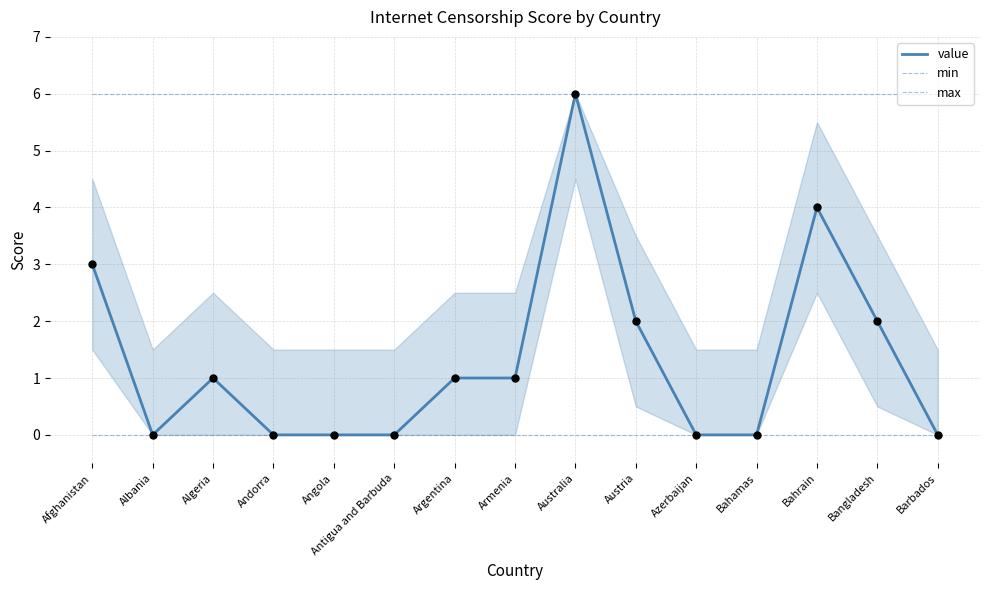

Does the chart have visible grid lines?

Yes